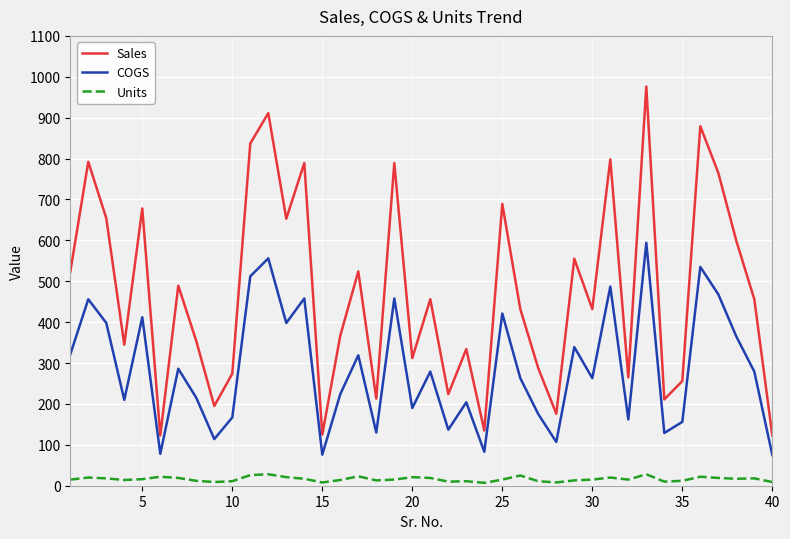

True or false: Sales and COGS intersect in this chart.

False